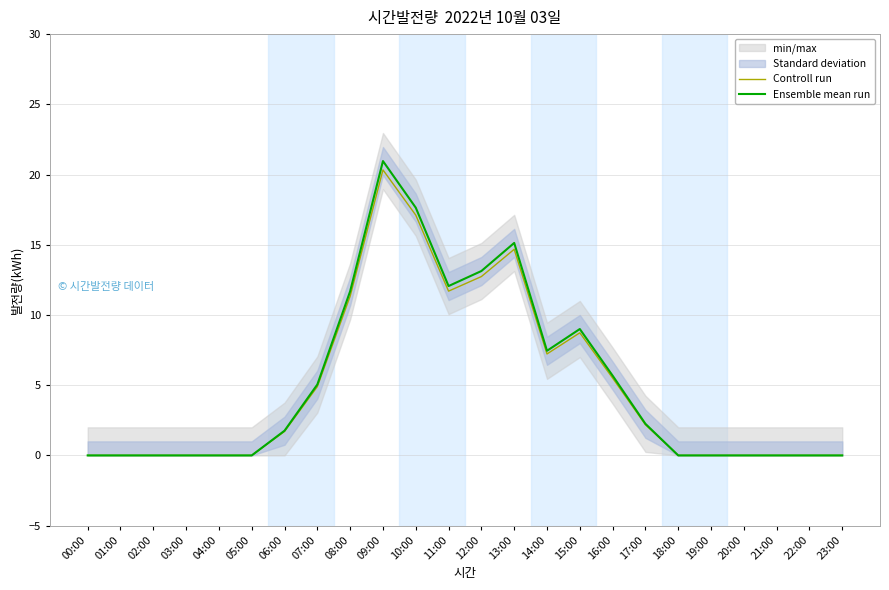

How many lines are shown in the chart?

2